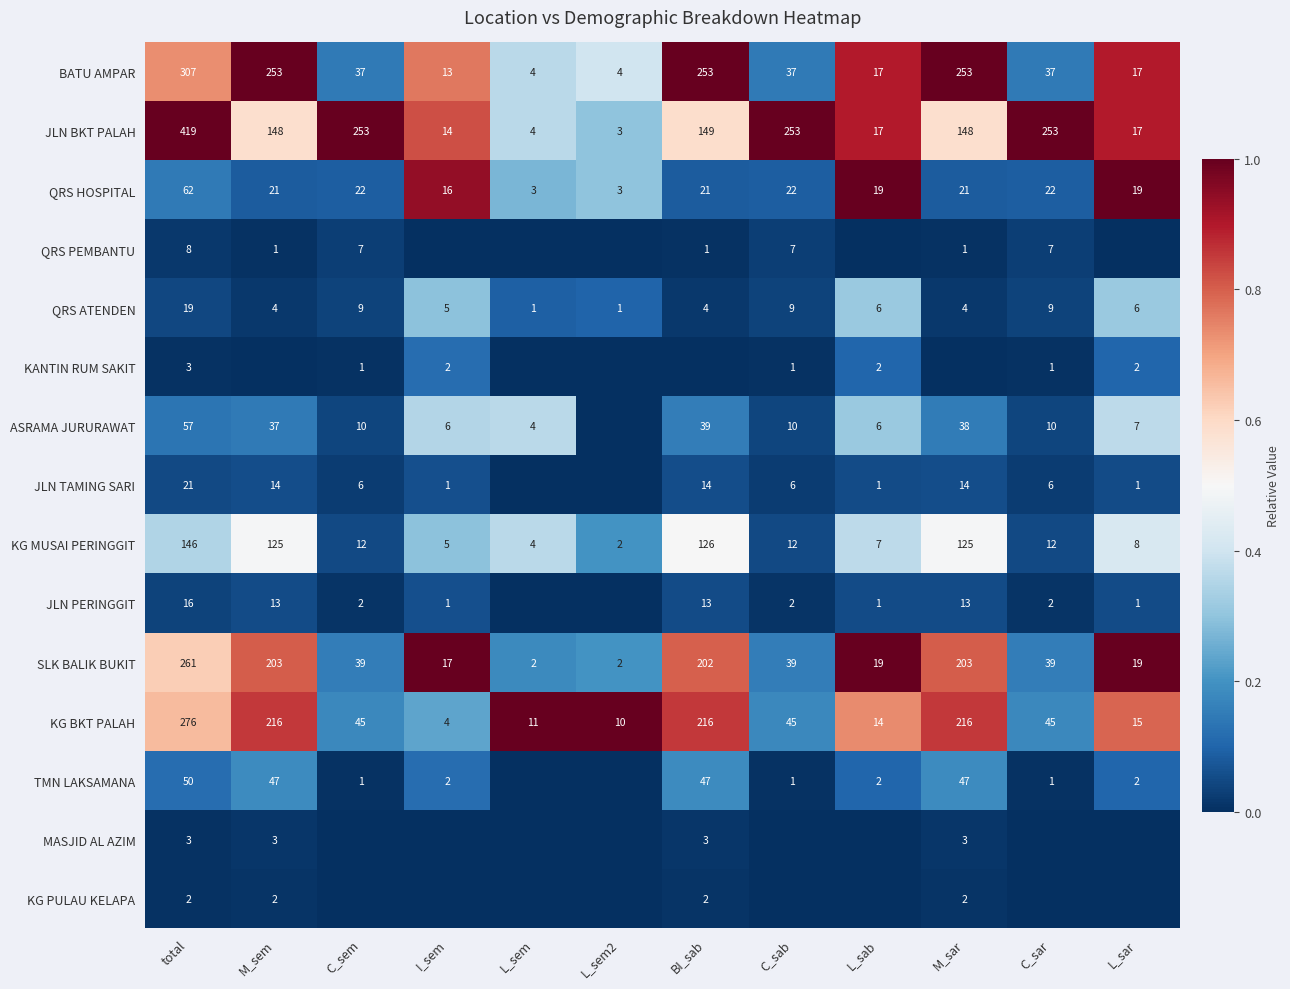

True or false: KG BKT PALAH has a value of 11 at L_sem.

True